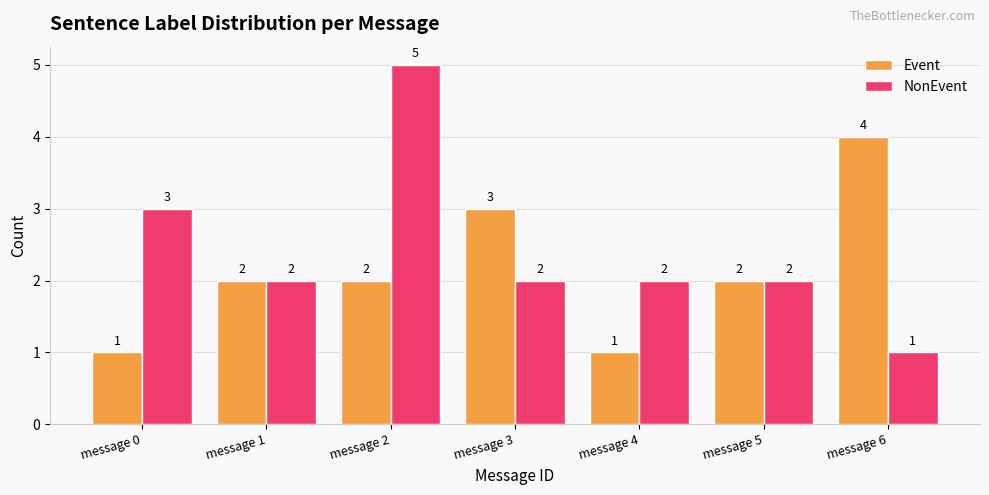

What is the highest value of the Event series?

4